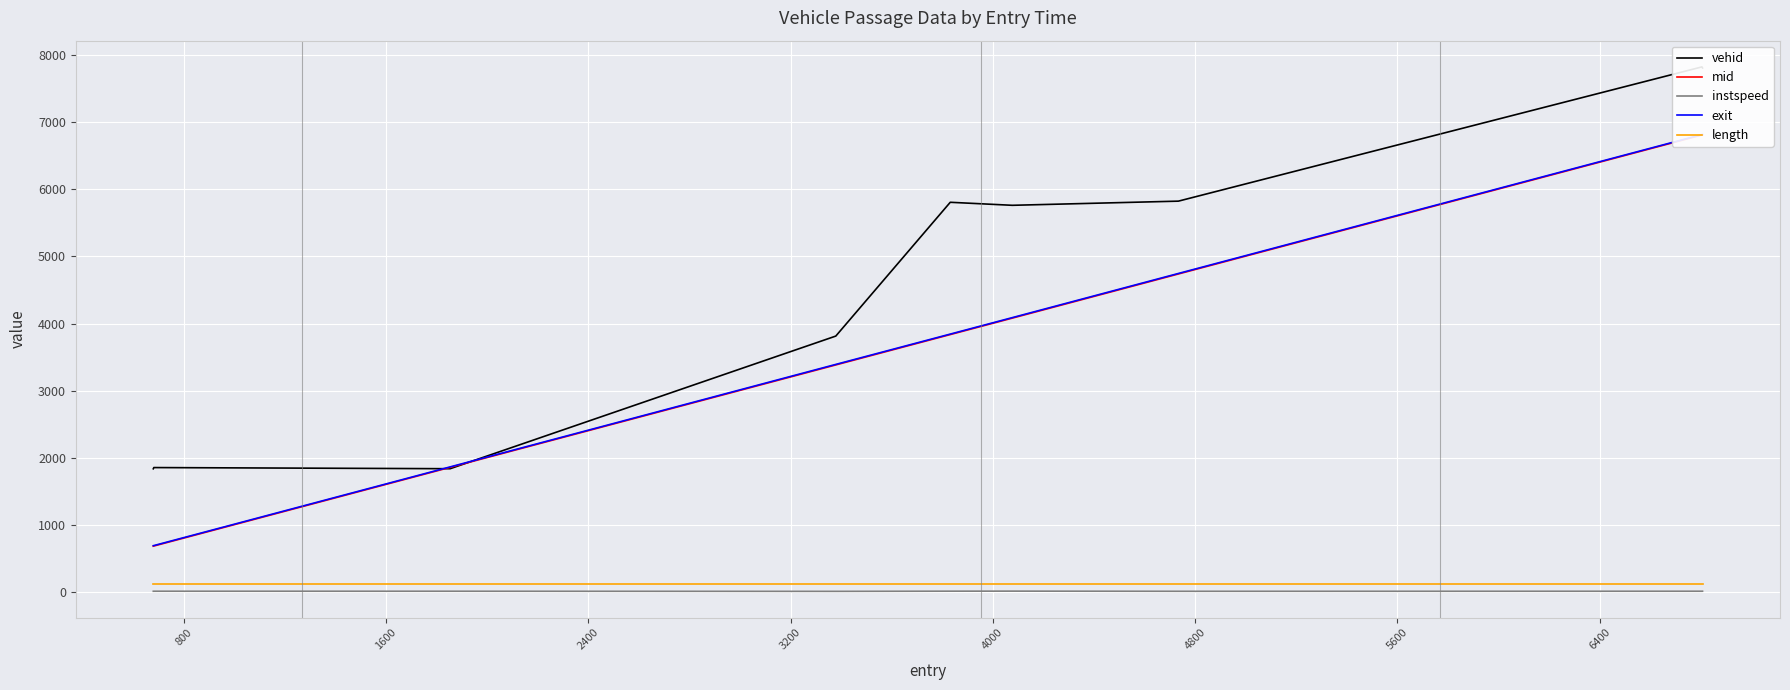

True or false: instspeed and length cross at least once.

False